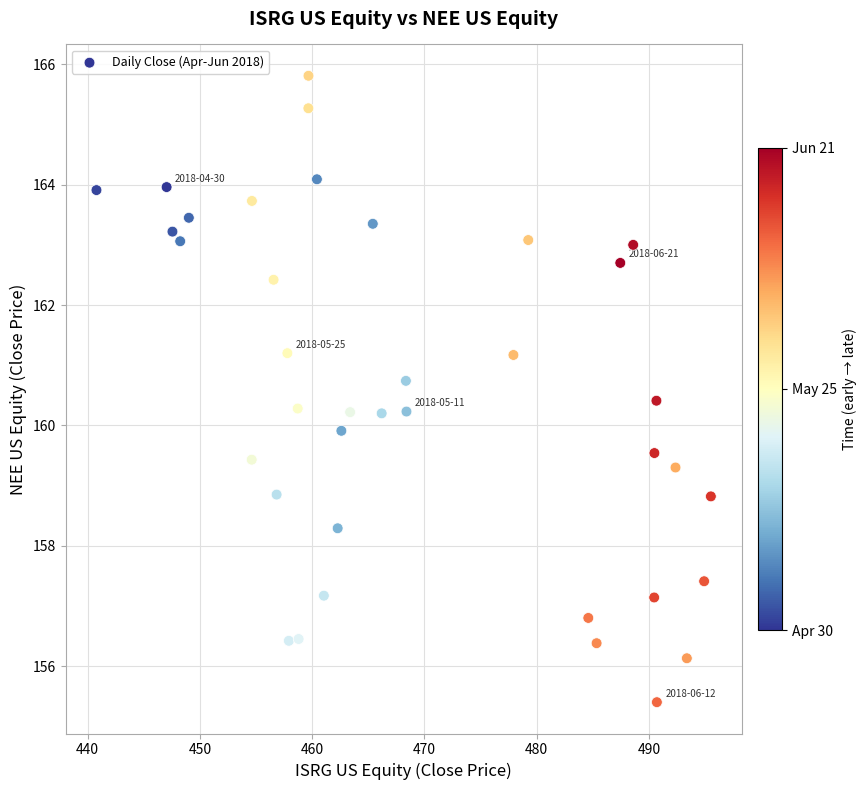

What is the range of X values (max minus min)?

54.7